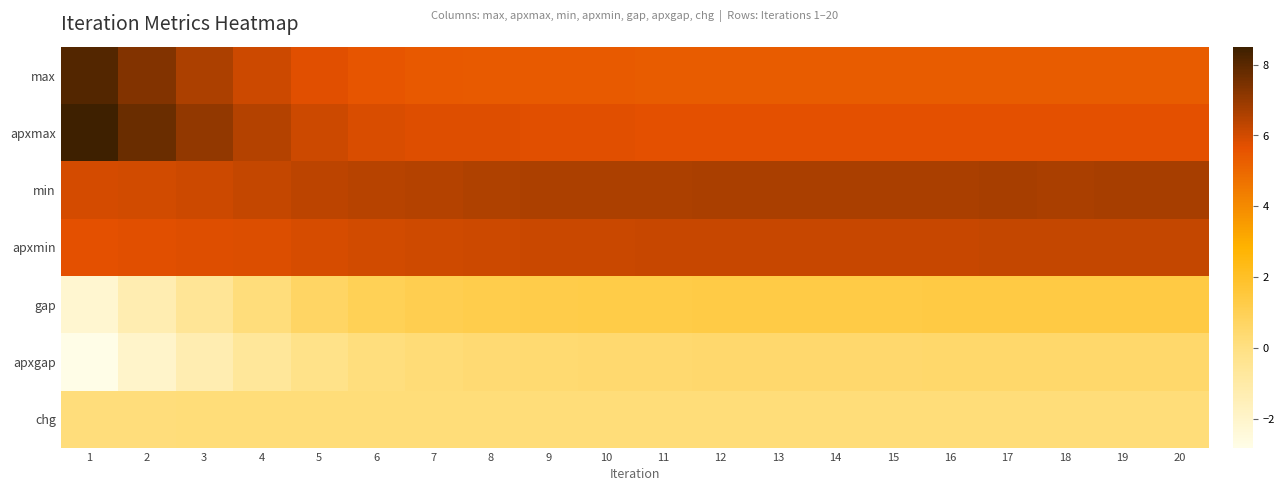

Reading right to left, what are all the values shown in this chart?

max: 20=5.3	19=5.3	18=5.3	17=5.3	16=5.3	15=5.3	14=5.3	13=5.3	12=5.3	11=5.3	10=5.4	9=5.4	8=5.4	7=5.4	6=5.5	5=5.7	4=6.1	3=6.6	2=7.3	1=8.1
apxmax: 20=5.7	19=5.7	18=5.7	17=5.7	16=5.7	15=5.7	14=5.7	13=5.7	12=5.7	11=5.7	10=5.7	9=5.8	8=5.8	7=5.8	6=5.9	5=6.1	4=6.5	3=7.1	2=7.7	1=8.5
min: 20=6.7	19=6.7	18=6.7	17=6.7	16=6.7	15=6.7	14=6.7	13=6.7	12=6.7	11=6.6	10=6.6	9=6.6	8=6.6	7=6.5	6=6.5	5=6.4	4=6.2	3=6.1	2=6.0	1=5.9
apxmin: 20=6.2	19=6.2	18=6.2	17=6.2	16=6.2	15=6.2	14=6.2	13=6.2	12=6.2	11=6.2	10=6.2	9=6.1	8=6.1	7=6.0	6=6.0	5=5.9	4=5.8	3=5.8	2=5.7	1=5.7
gap: 20=1.4	19=1.4	18=1.4	17=1.4	16=1.3	15=1.3	14=1.3	13=1.3	12=1.3	11=1.3	10=1.2	9=1.2	8=1.2	7=1.1	6=0.9	5=0.7	4=0.2	3=-0.6	2=-1.3	1=-2.2
apxgap: 20=0.5	19=0.5	18=0.5	17=0.5	16=0.5	15=0.5	14=0.5	13=0.5	12=0.5	11=0.5	10=0.4	9=0.4	8=0.3	7=0.3	6=0.1	5=-0.2	4=-0.7	3=-1.3	2=-2.0	1=-2.8
chg: 20=0.2	19=0.2	18=0.2	17=0.2	16=0.2	15=0.2	14=0.2	13=0.2	12=0.2	11=0.2	10=0.2	9=0.2	8=0.2	7=0.2	6=0.2	5=0.2	4=0.2	3=0.2	2=0.2	1=0.2